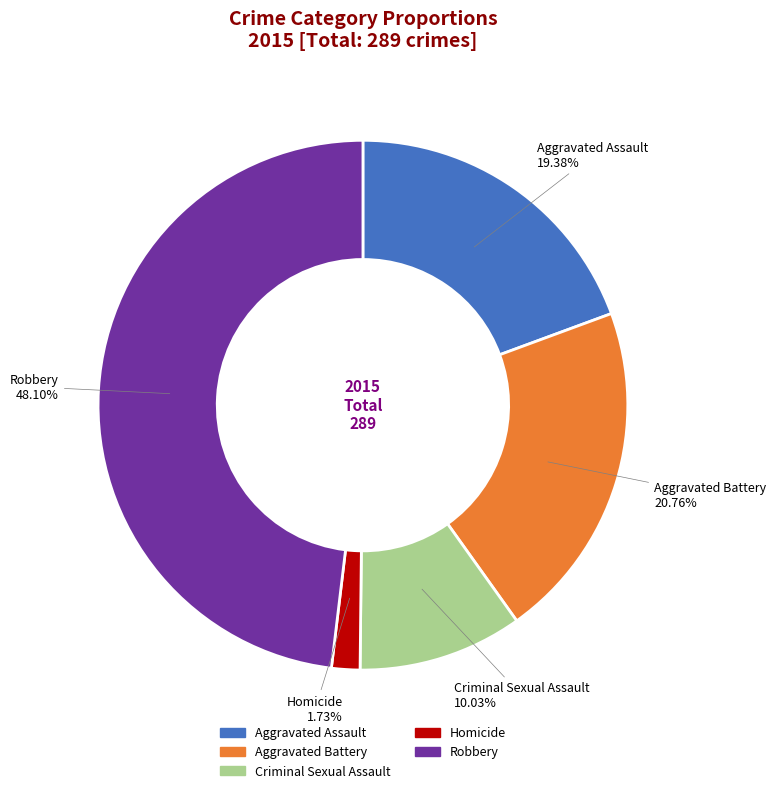

Rank the categories by value from lowest to highest.

Homicide, Criminal Sexual Assault, Aggravated Assault, Aggravated Battery, Robbery